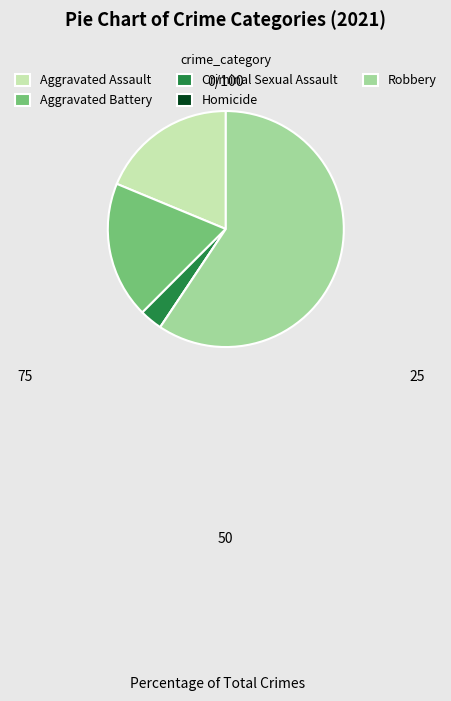

What is the largest slice in the pie chart?

Robbery